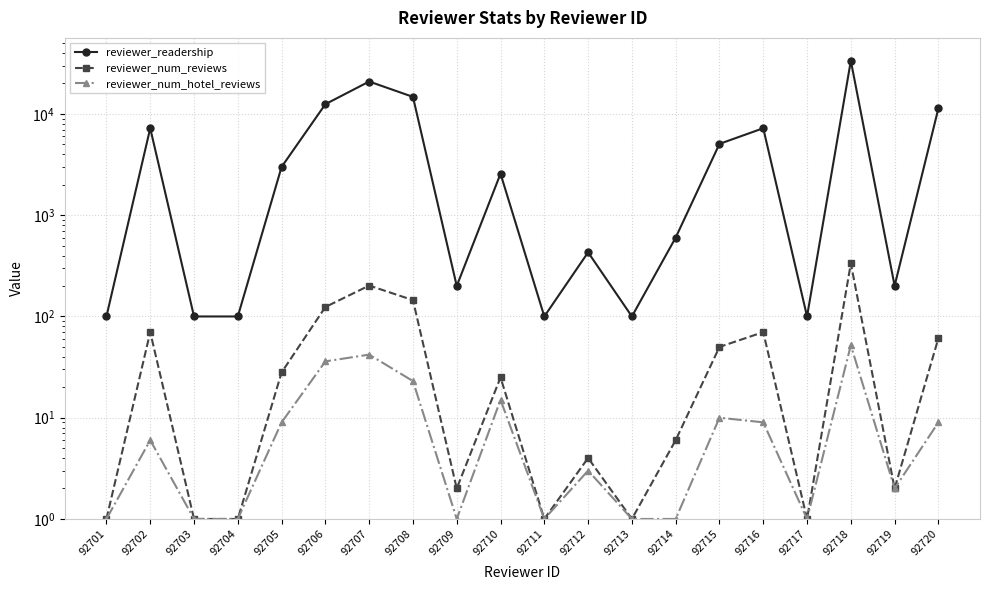

What is the sum of all reviewer_readership values?

120168